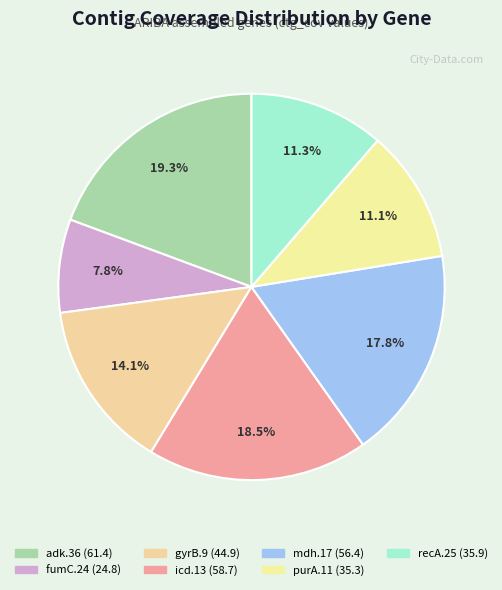

Is icd.13 the majority of the pie?

No